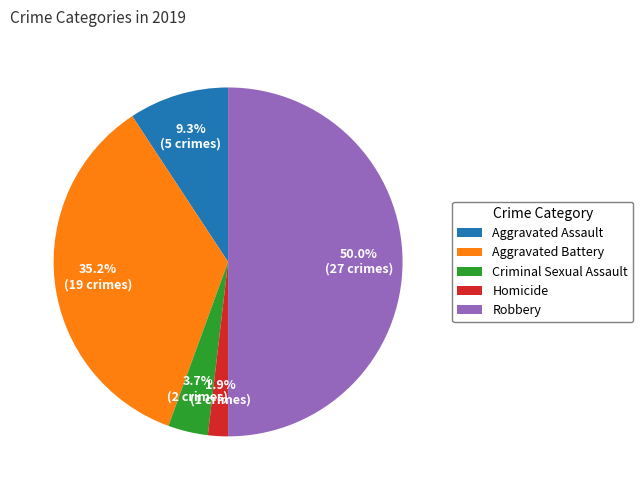

To the nearest percent, what is the average slice percentage?

20%